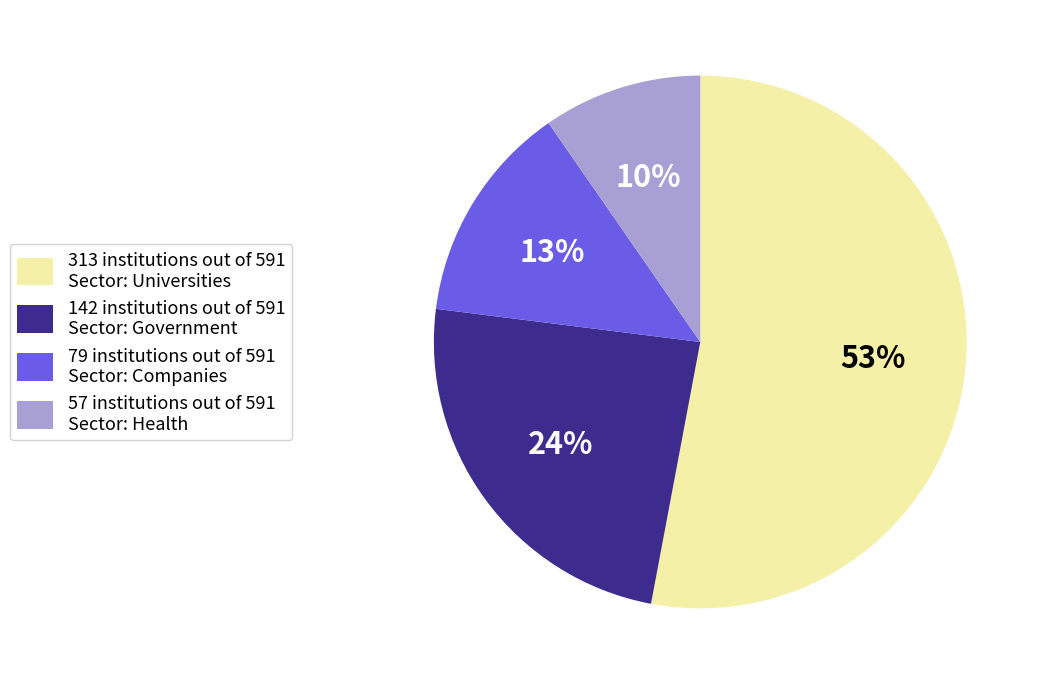

Is there a majority slice in this chart?

Yes